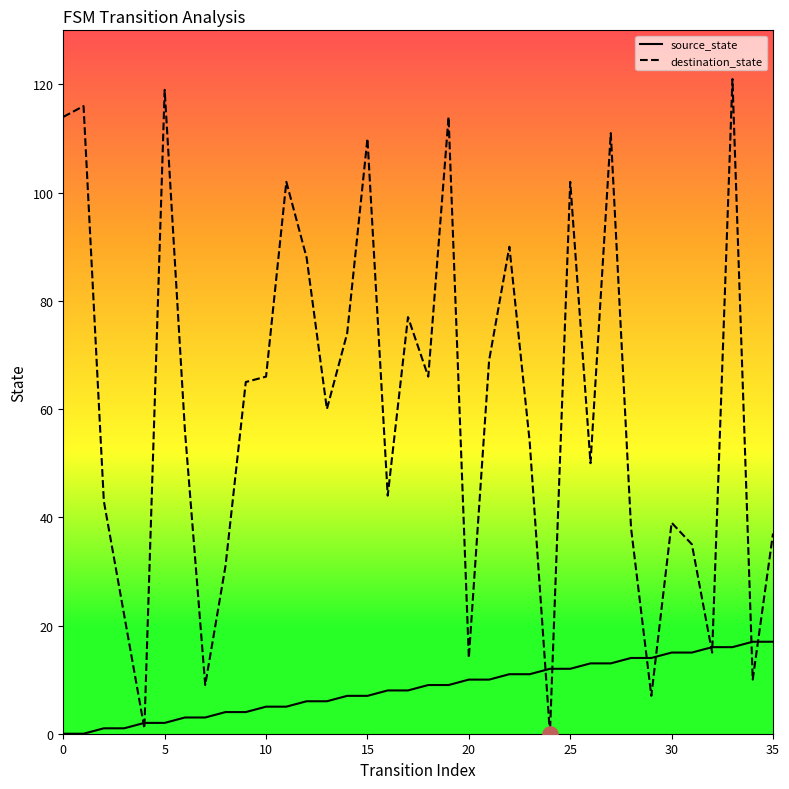

Which series has the largest total across all categories?

destination_state